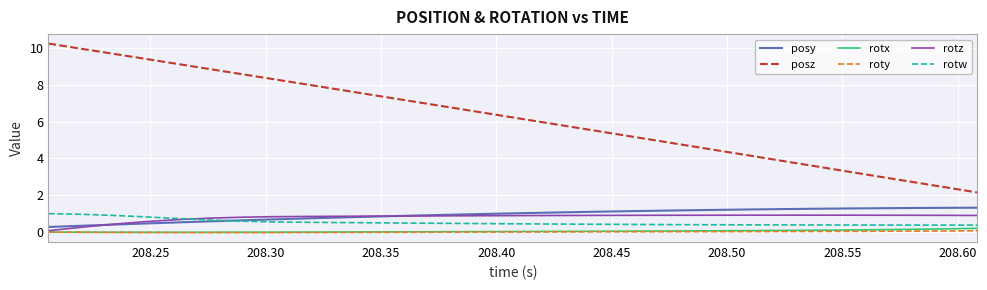

What is the average value of the rotz series?

0.8